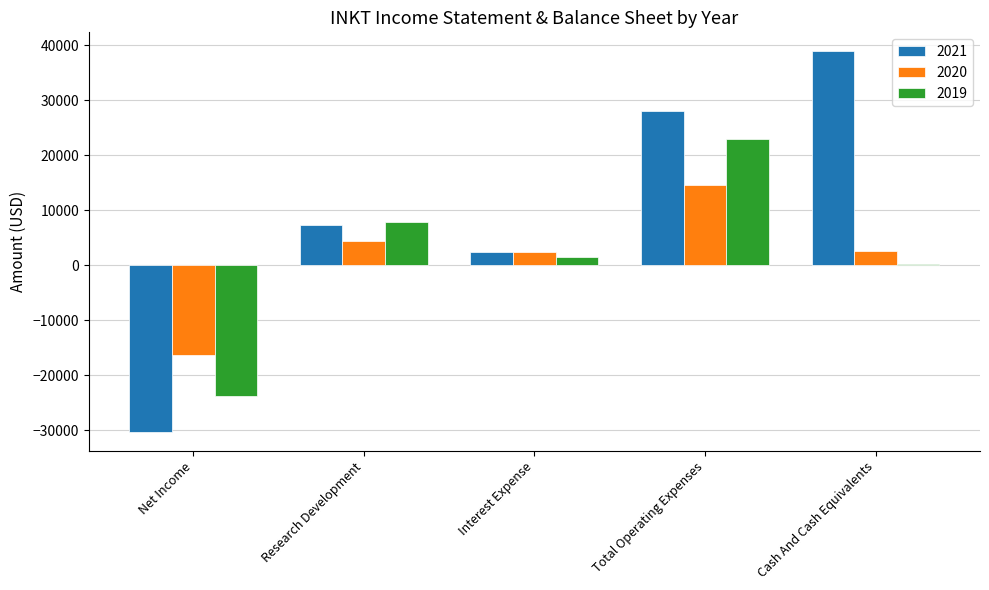

Rank the categories by 2021 value from lowest to highest.

Net Income, Interest Expense, Research Development, Total Operating Expenses, Cash And Cash Equivalents